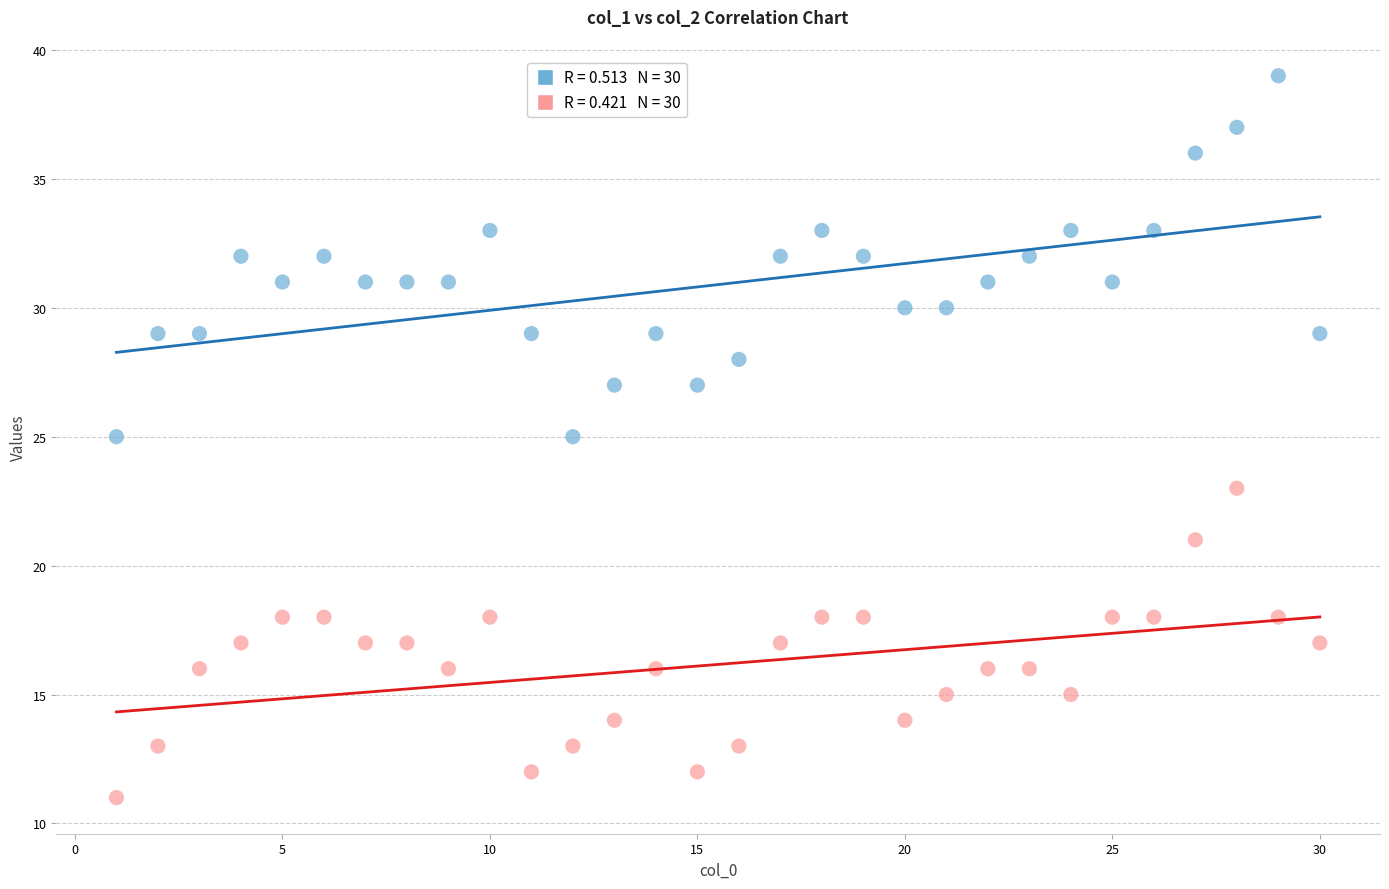

Across all data points, what is the range of Y values (max minus min)?

28